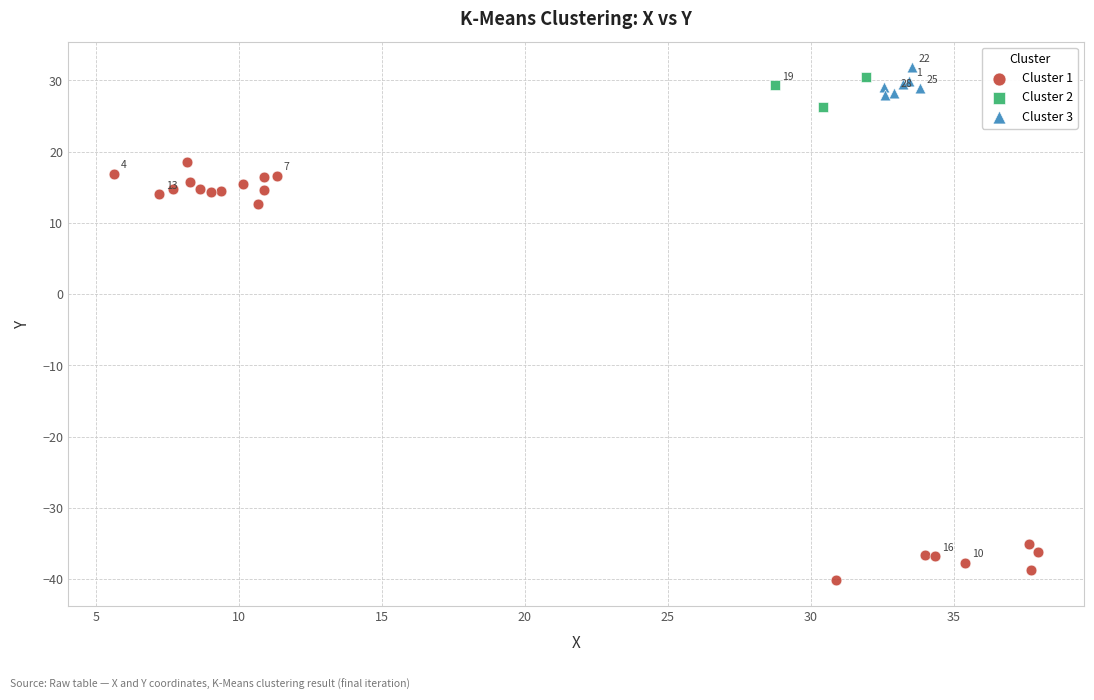

Which series reaches the maximum Y coordinate?

Cluster 3